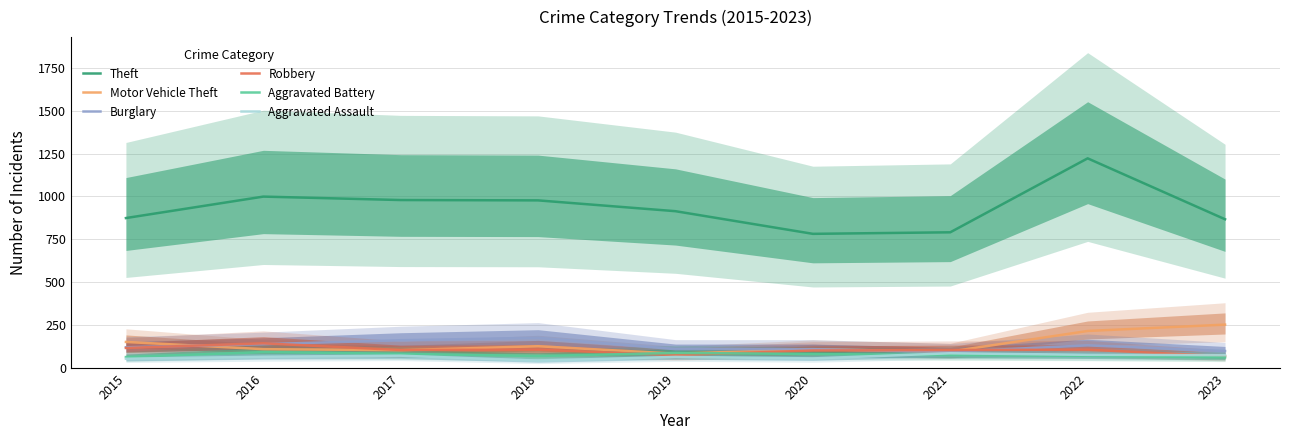

How many data points in Burglary are above 121?

4